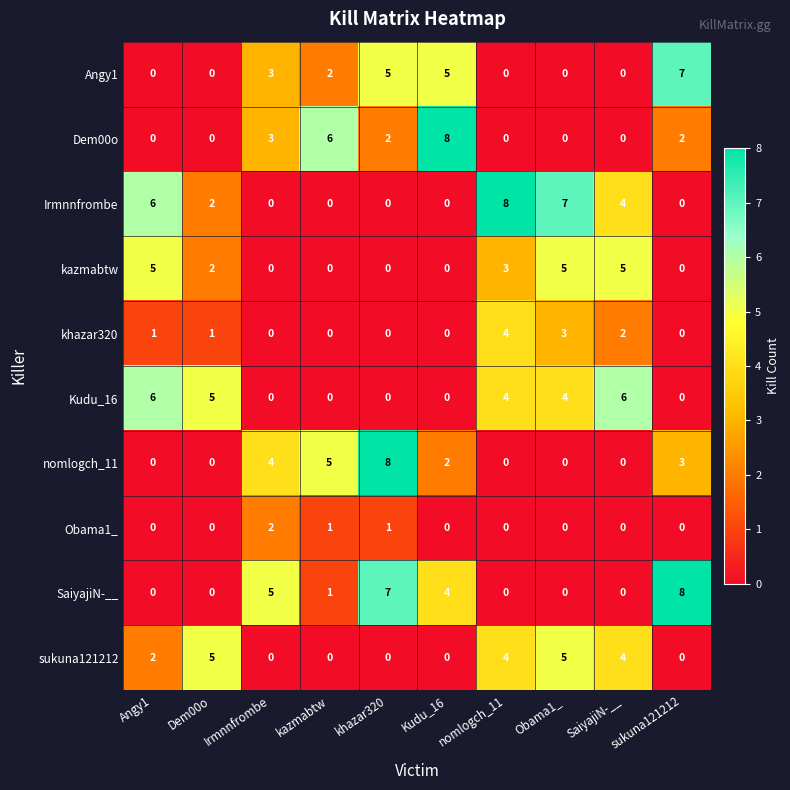

Between khazar320 and Obama1_, which series saw the biggest shift?

nomlogch_11